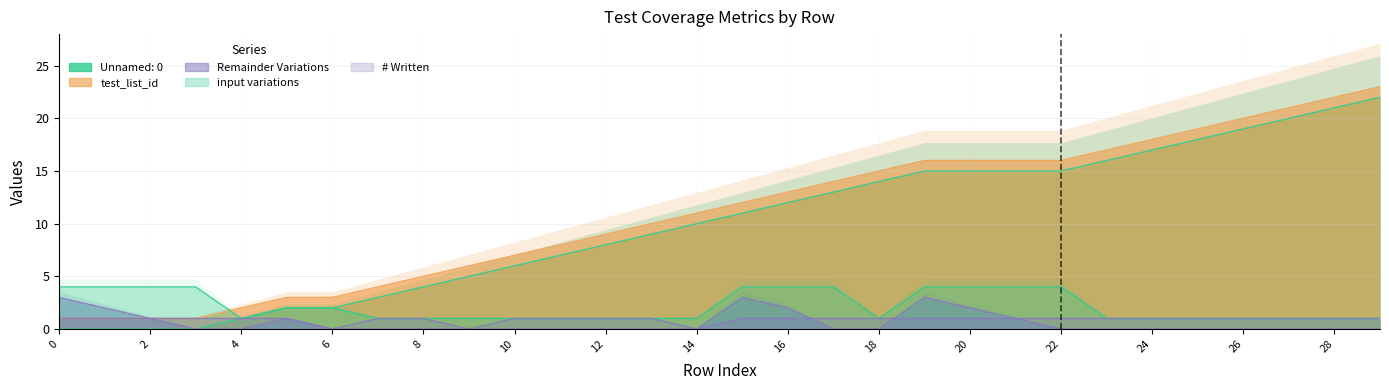

At how many categories does at least one series exceed 8?

18